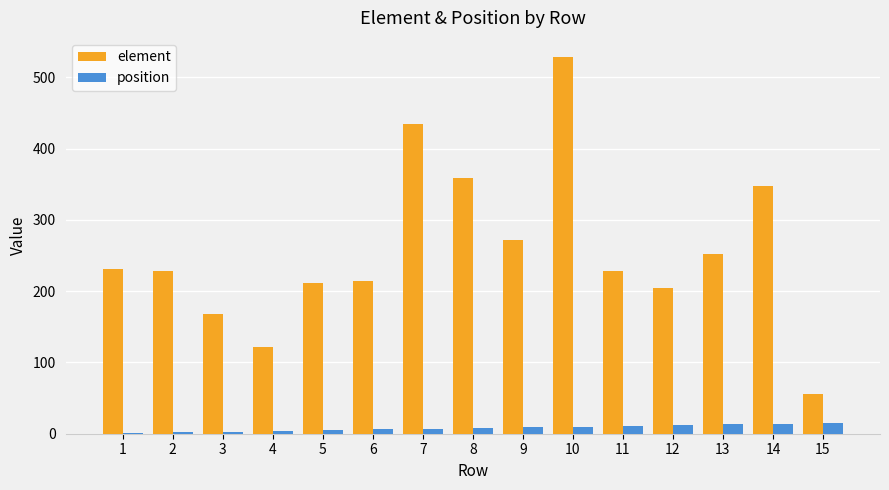

What is the maximum value for element?

529